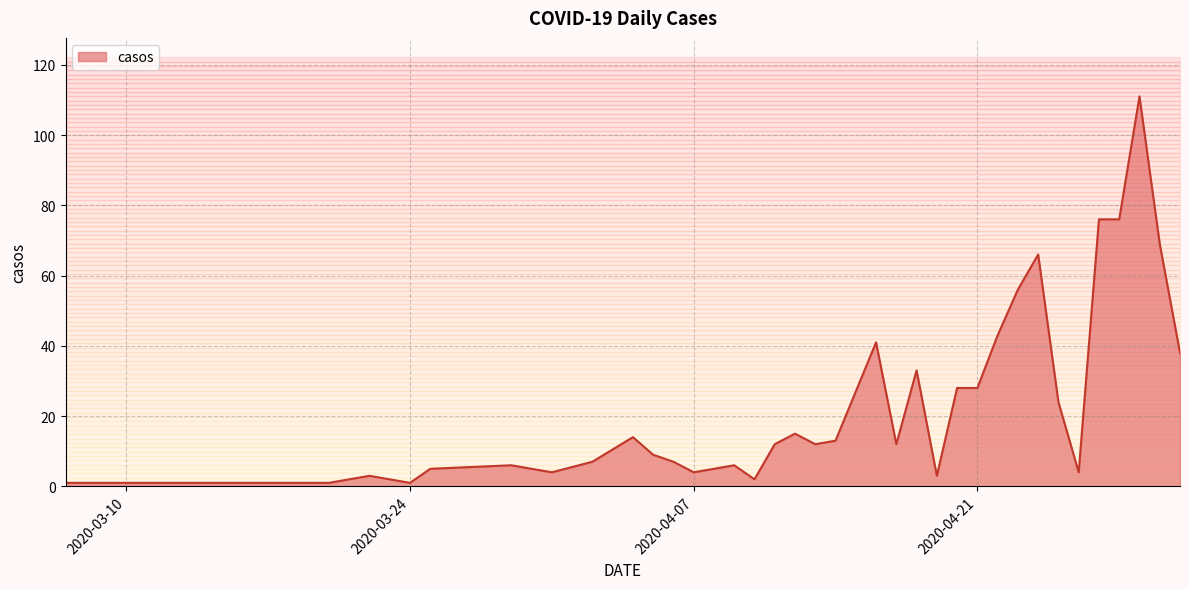

What is the difference between the values at 2020-04-15 and 2020-03-24?

26